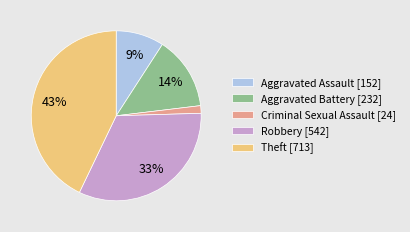

What is the smallest slice in the pie chart?

Criminal Sexual Assault